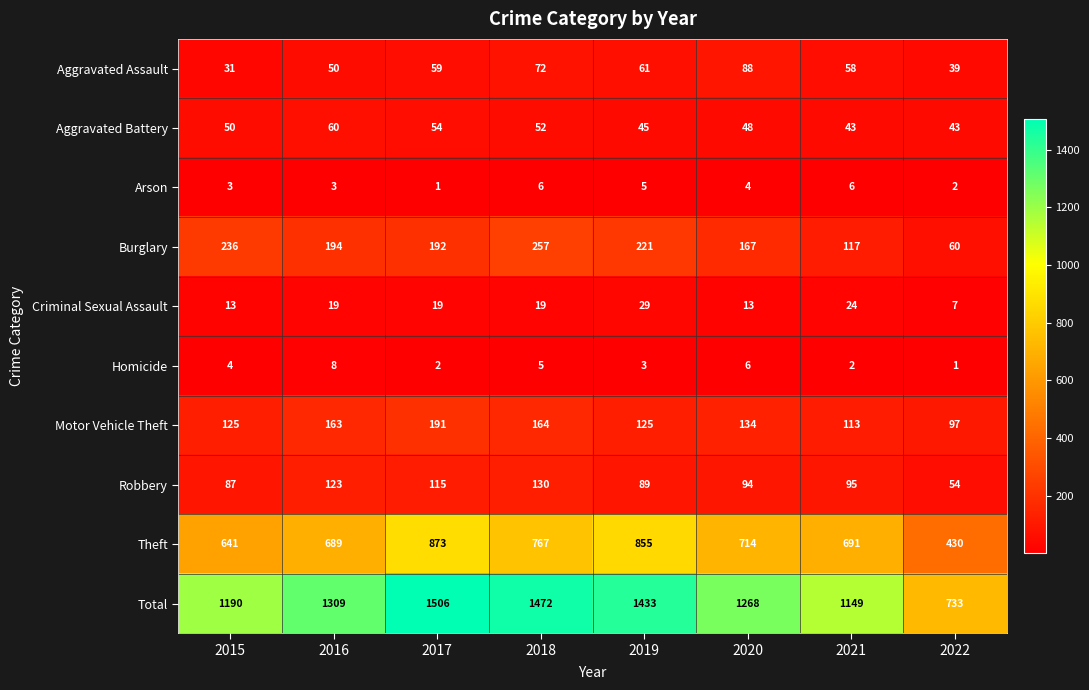

At which category is the sum across all series the highest?

2017